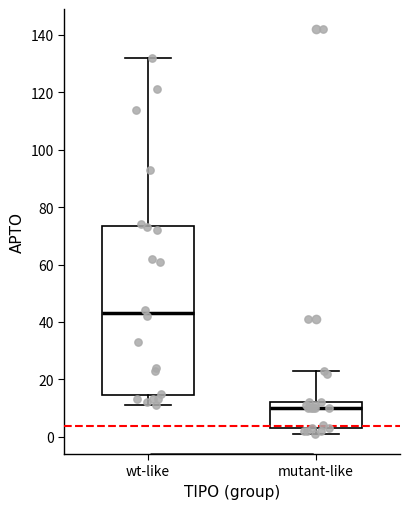

Comparing the boxes themselves (not the whiskers), which one is the tallest?

wt-like